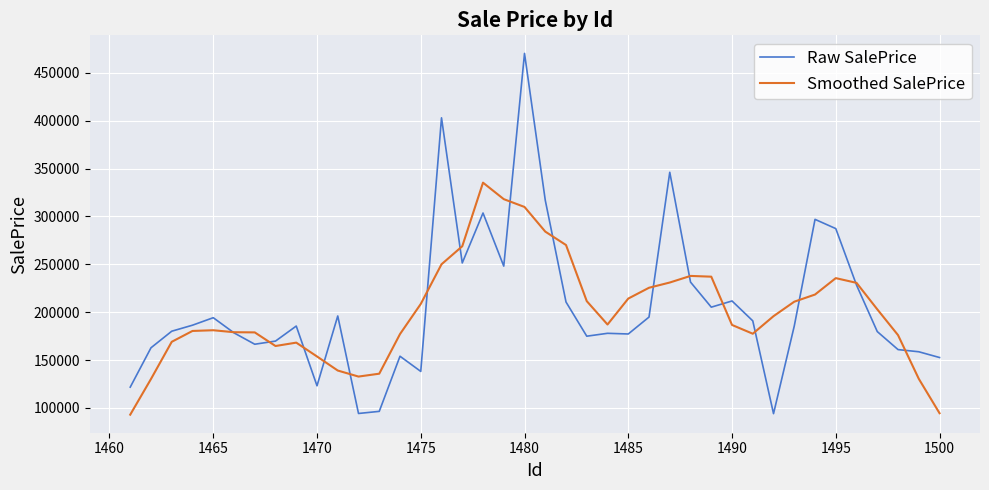

How many distinct data groups are displayed?

2